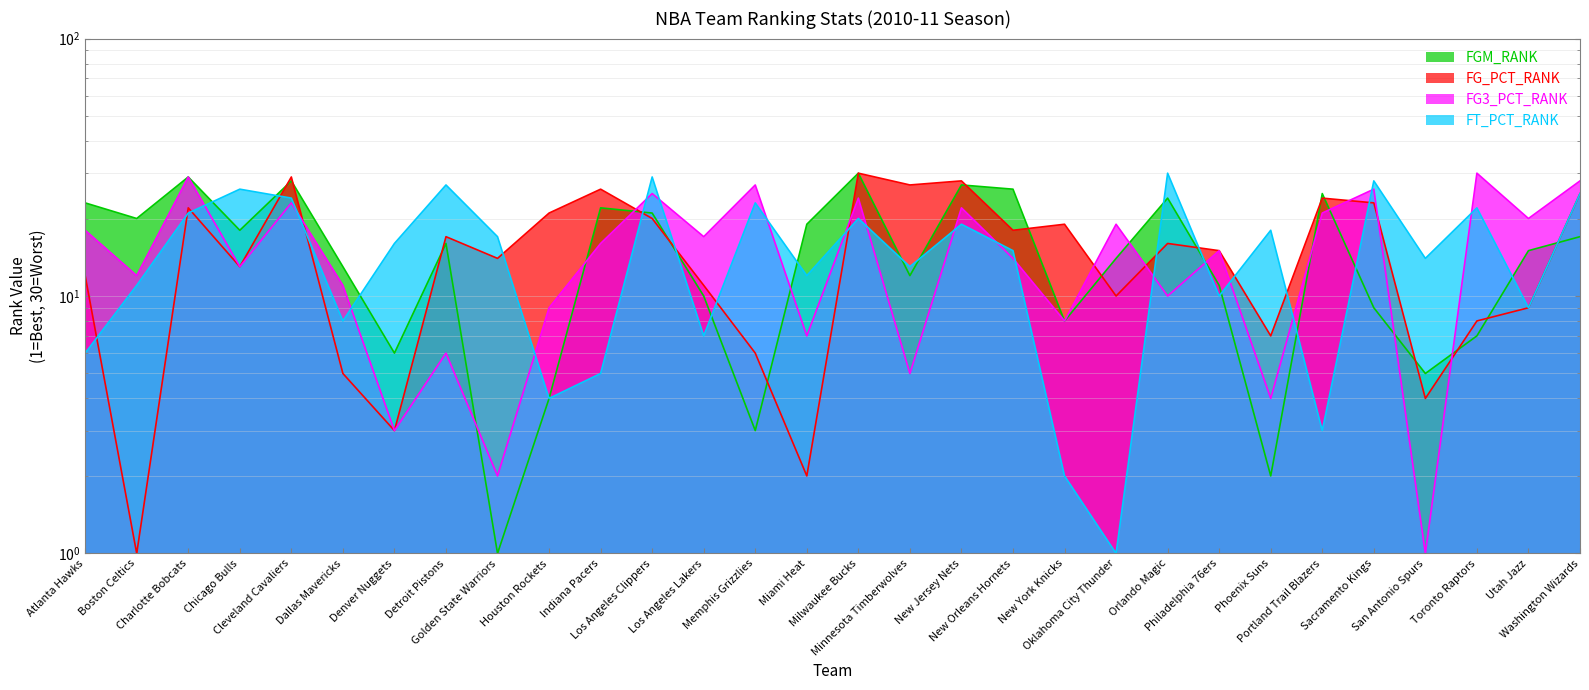

At which label does FGM_RANK reach its peak?

Milwaukee Bucks